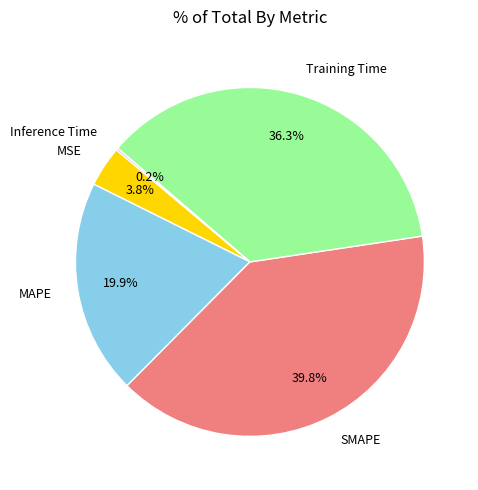

Is the sum of MAPE and SMAPE greater than half?

Yes